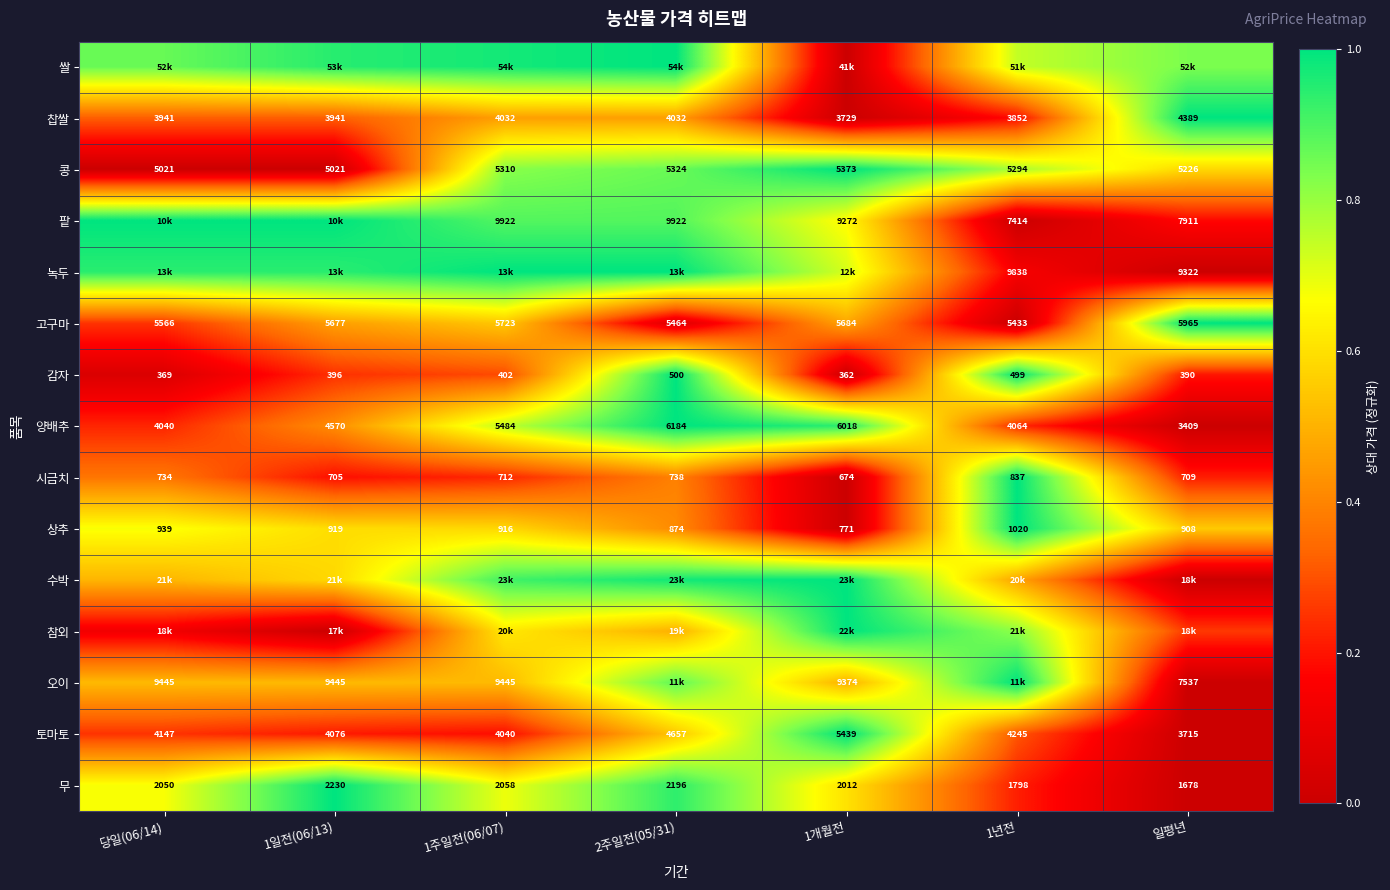

What is the greatest value displayed?

1.0